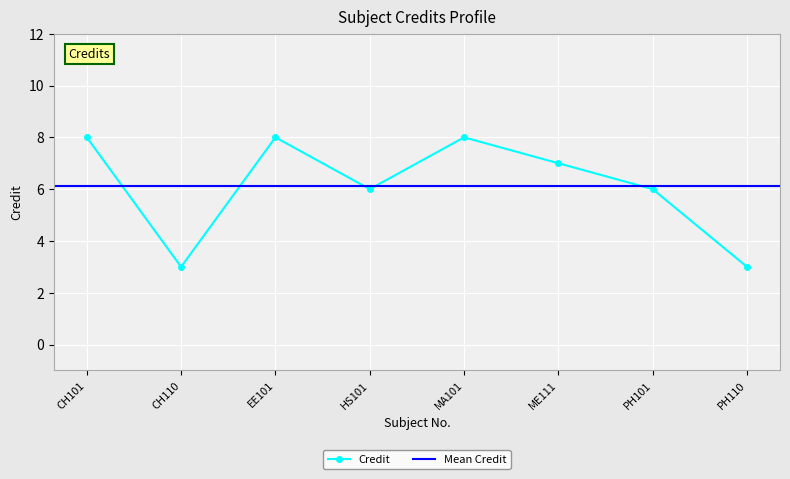

How many points are higher than both their immediate neighbors (excluding endpoints)?

2